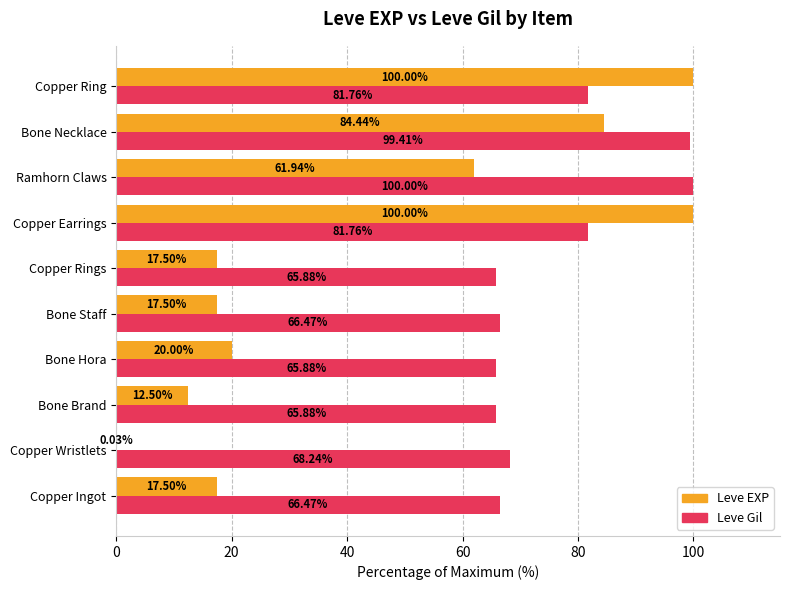

What is the total value across all series at Copper Ingot?

84.0